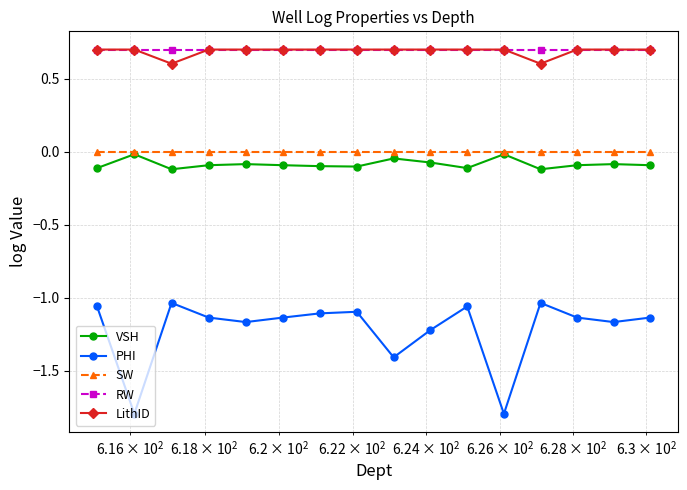

What is the sum of all VSH values?

-1.4